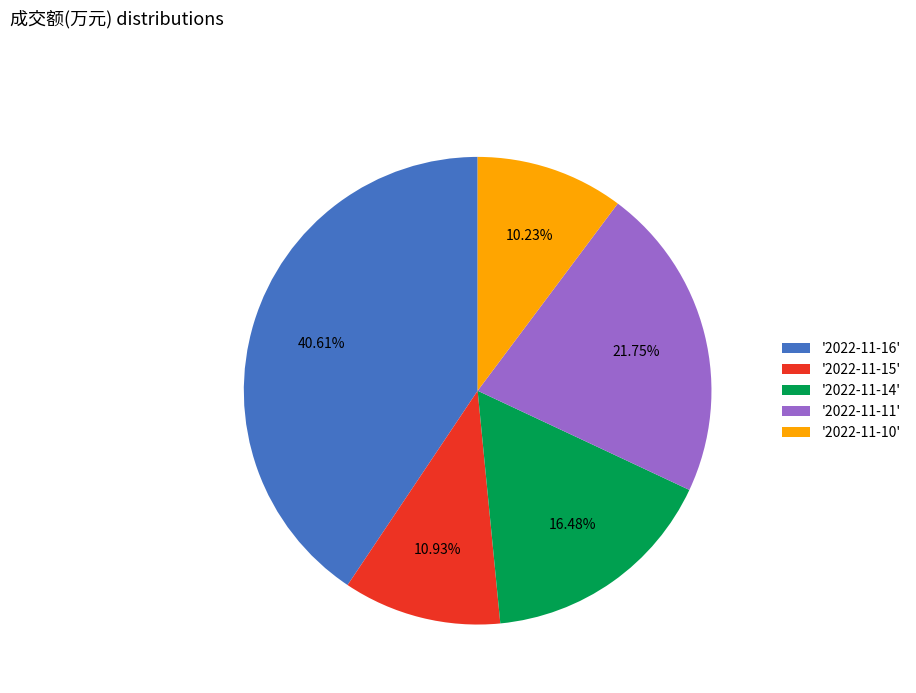

Which has a higher value, '2022-11-15' or '2022-11-14'?

'2022-11-14'